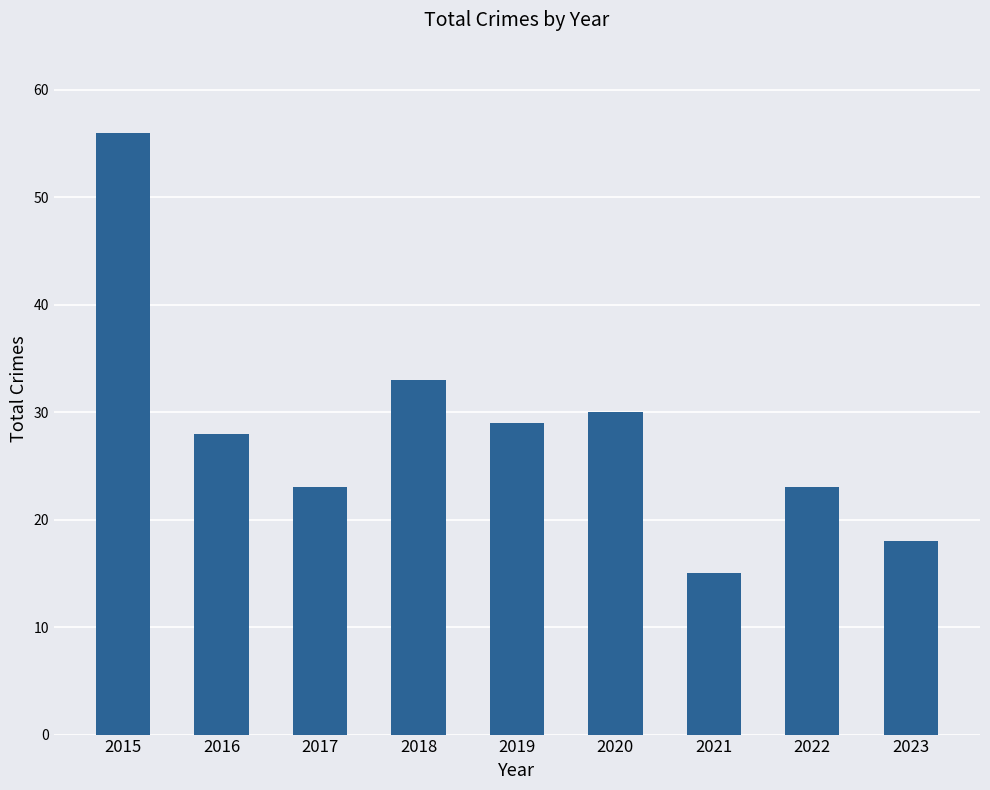

What value does the data have at 2015?

56